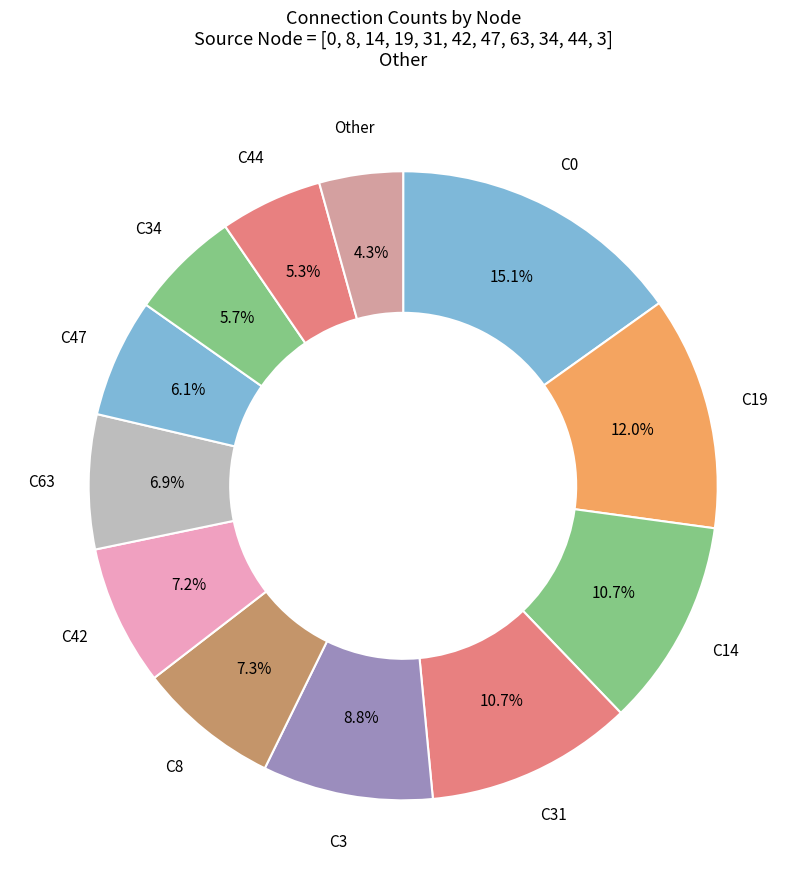

Which category has the smallest portion of the pie?

Other